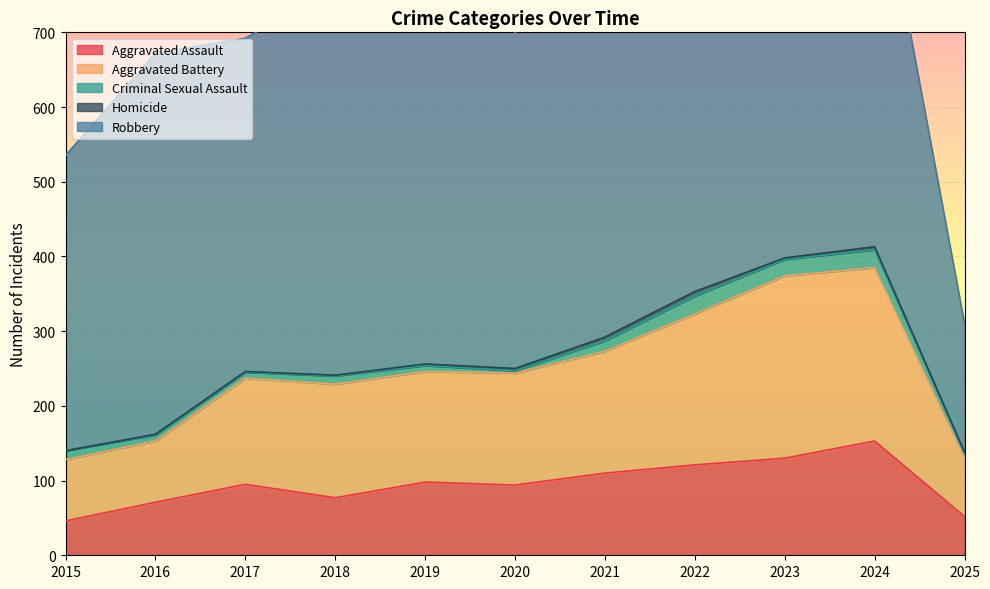

The Aggravated Assault series shows 150 at 2019. True or false?

False